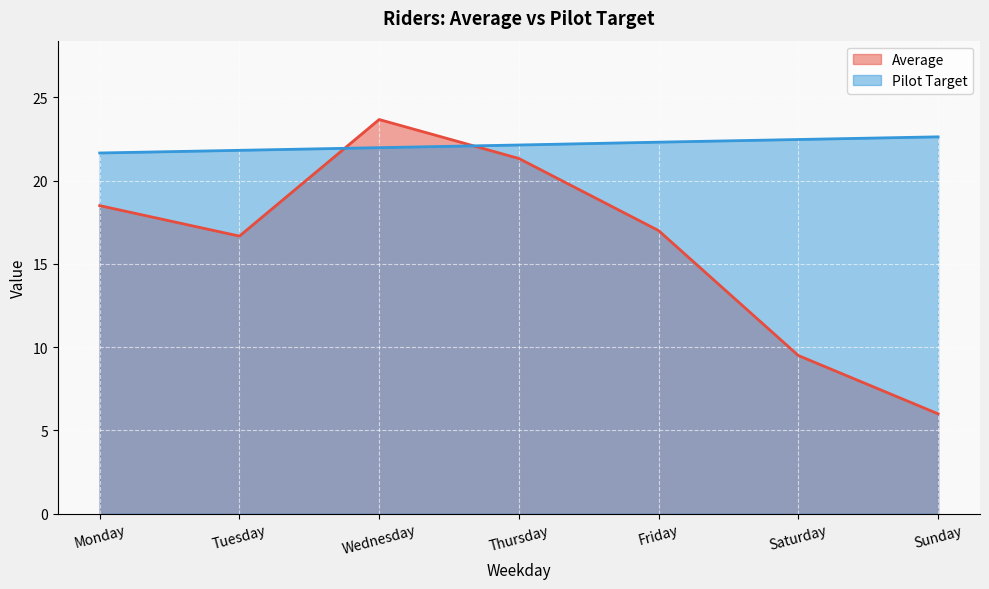

At how many categories does at least one series exceed 8?

7